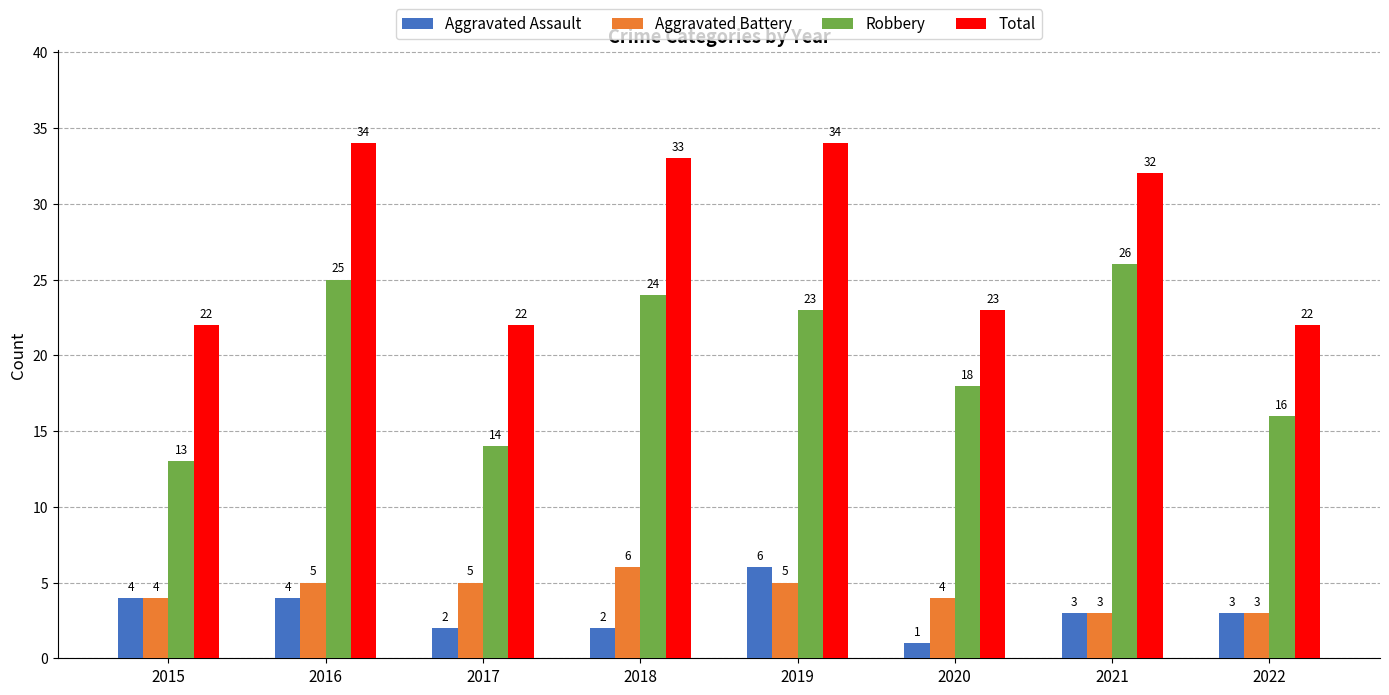

Reading left to right, what are all the values shown in this chart?

Aggravated Assault: 4	4	2	2	6	1	3	3
Aggravated Battery: 4	5	5	6	5	4	3	3
Robbery: 13	25	14	24	23	18	26	16
Total: 22	34	22	33	34	23	32	22